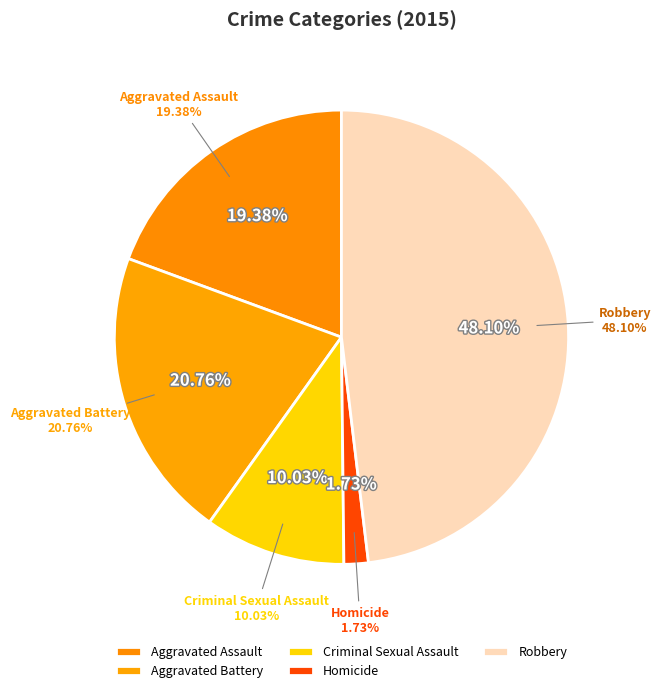

Which category has the smallest portion of the pie?

Homicide